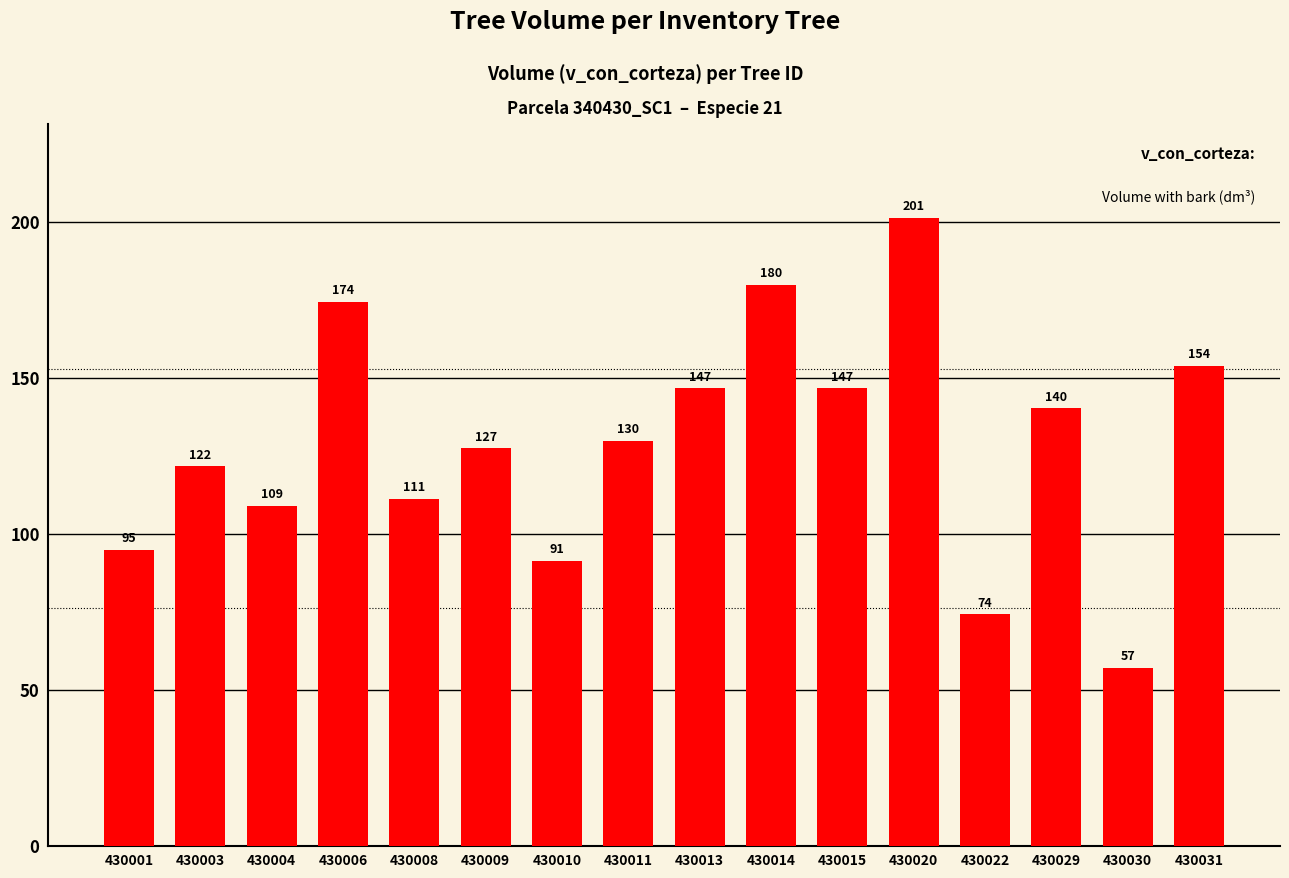

What is the value of the 5th bar from the left?

111.3